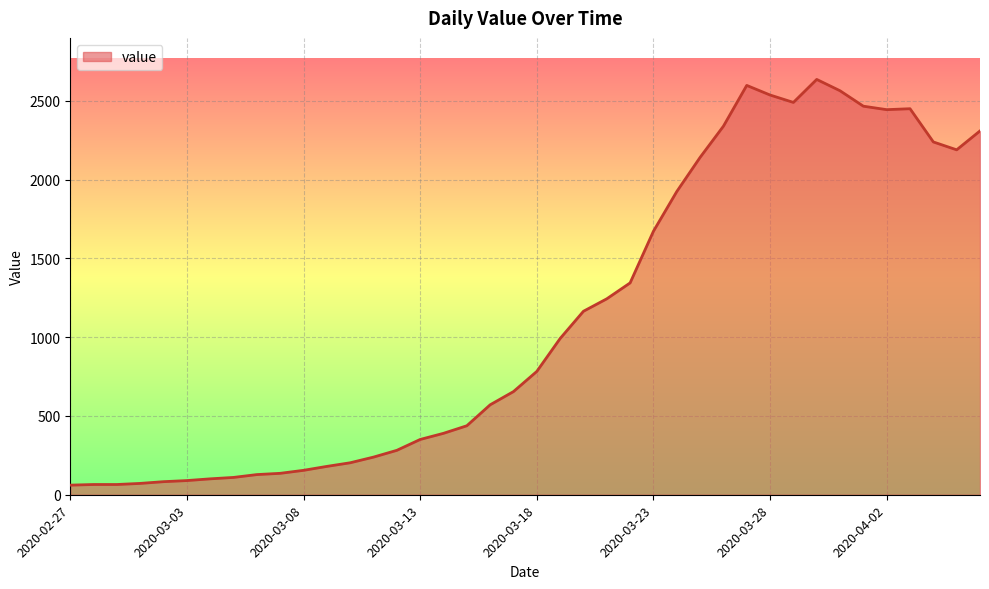

What is the maximum value shown in the chart?

2637